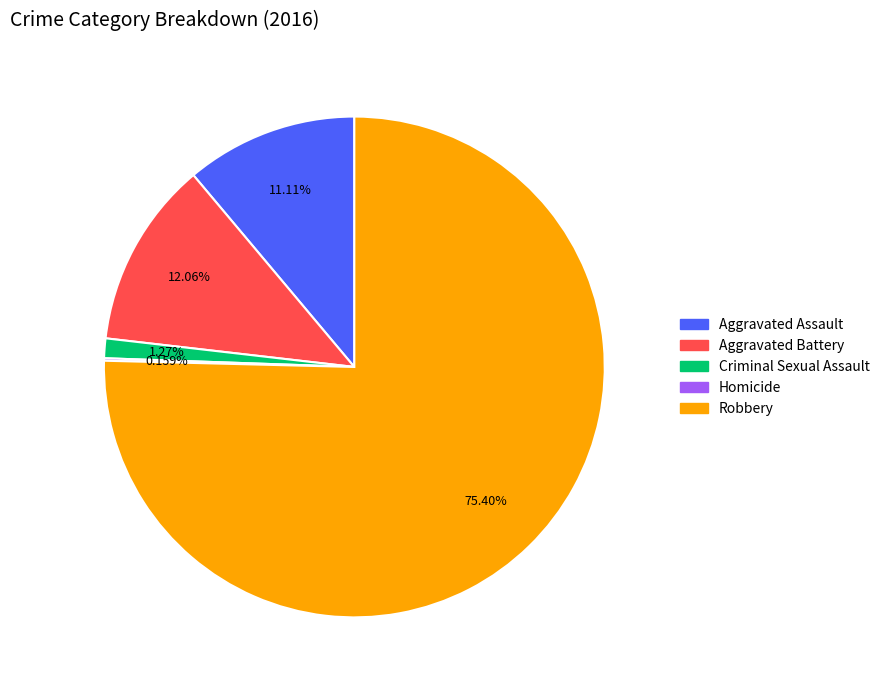

Do Robbery and Aggravated Assault together represent more than half of the pie?

Yes